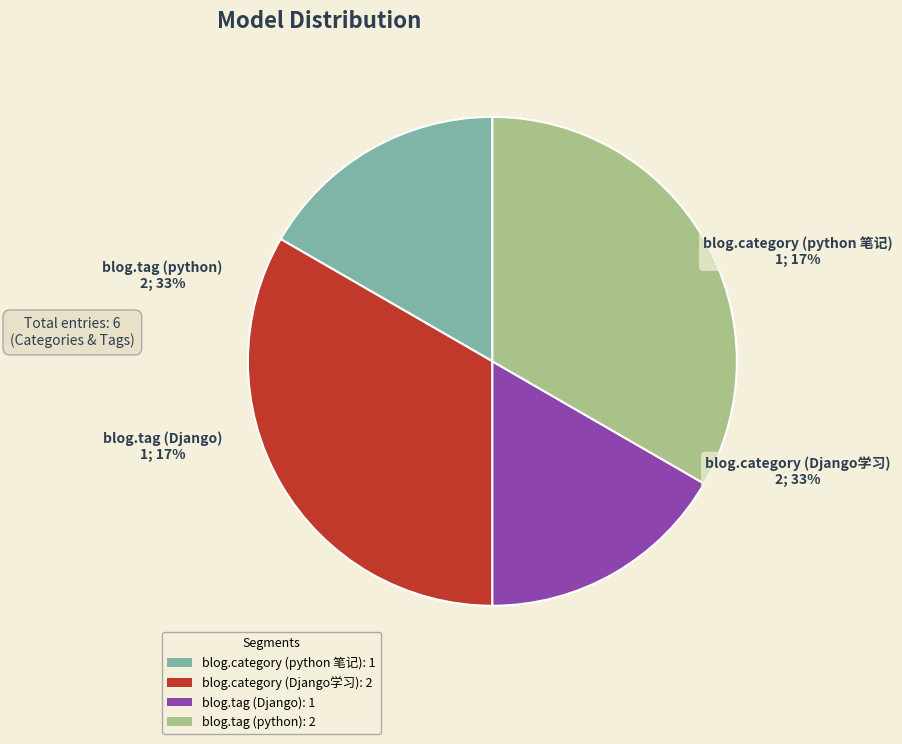

Which category has the smallest portion of the pie?

blog.category (python 笔记)